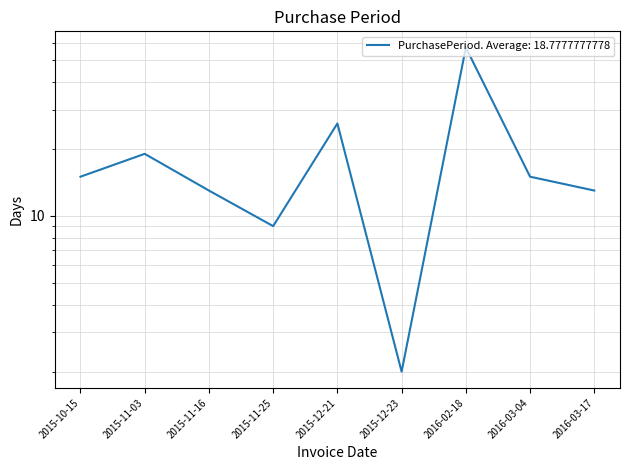

What is the label of the 2nd point from the right?

2016-03-04